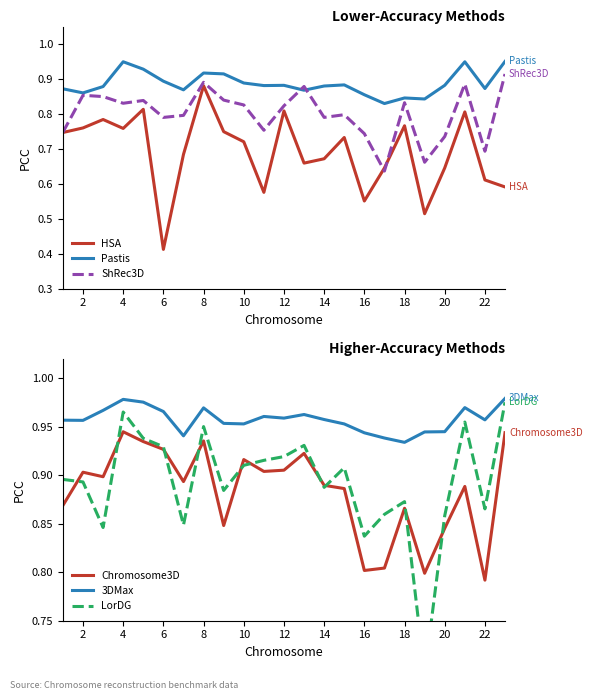

Where is HSA nearest to the value 0?

6